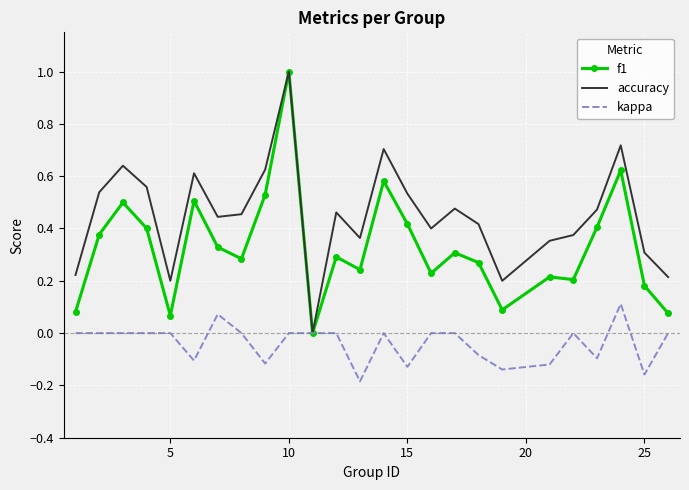

What is the sum of all f1 values?

8.2